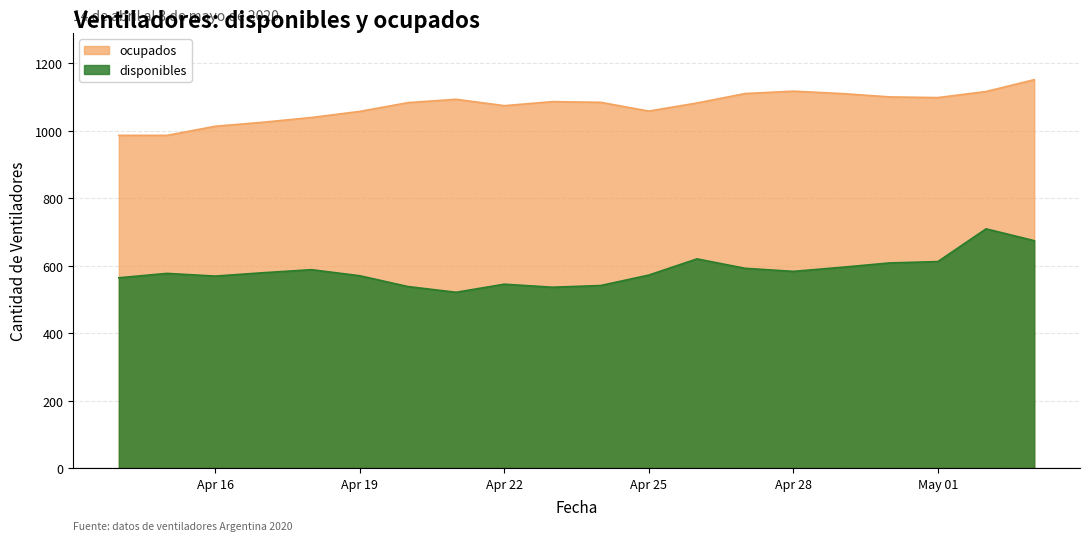

Which has a higher value, 2020-04-14 or 2020-04-23?

2020-04-14